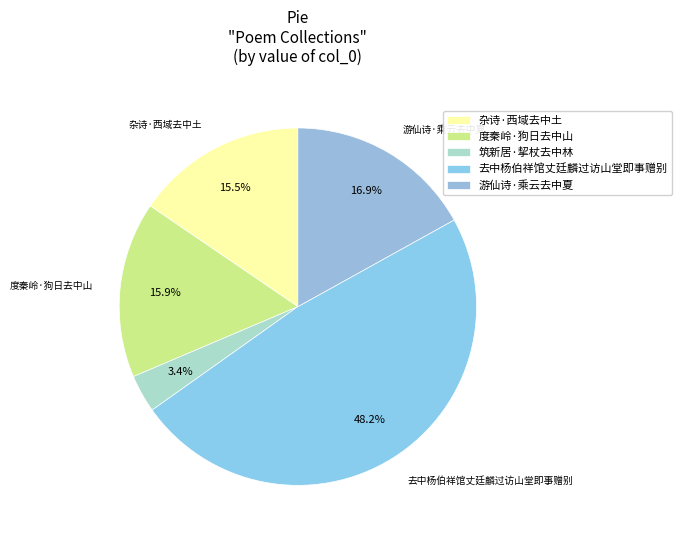

Which category has the smallest portion of the pie?

筑新居·挈杖去中林